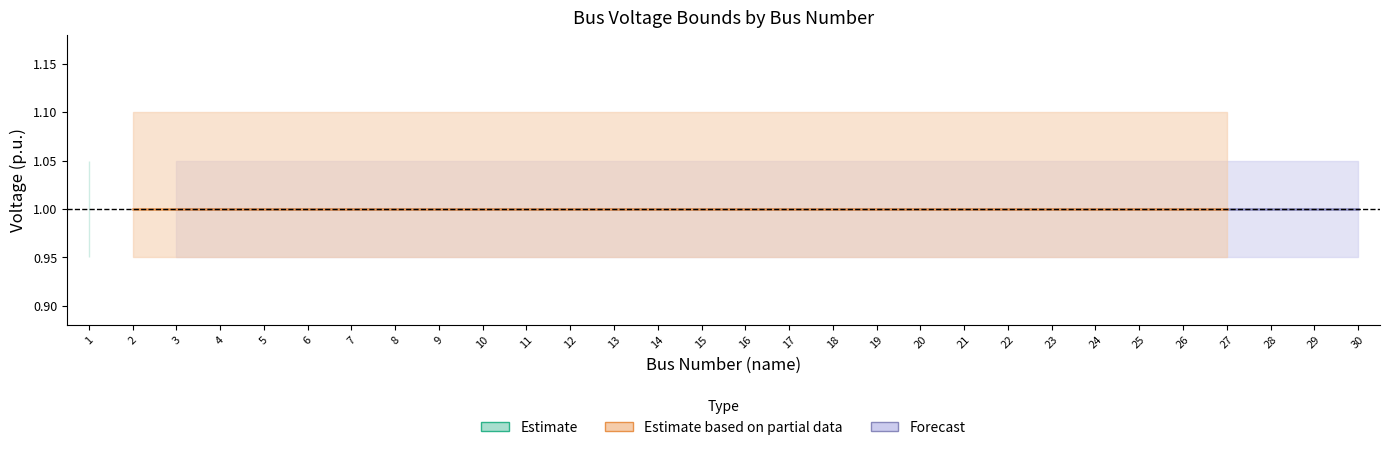

List the labels in order of VNLB value, smallest first.

1, 2, 3, 4, 5, 6, 7, 8, 9, 10, 11, 12, 13, 14, 15, 16, 17, 18, 19, 20, 21, 22, 23, 24, 25, 26, 27, 28, 29, 30